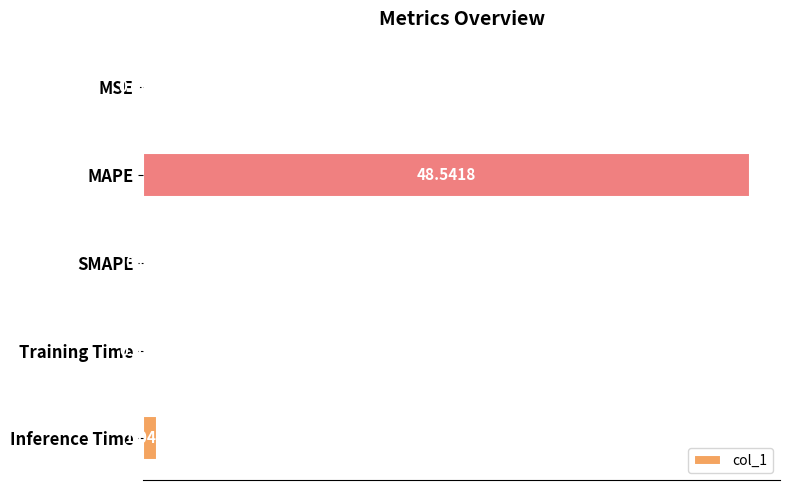

Where is the data nearest to the value 24?

Inference Time